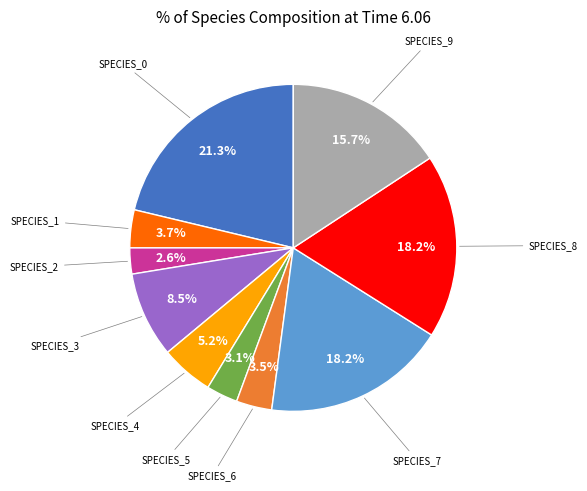

Is there a majority slice in this chart?

No